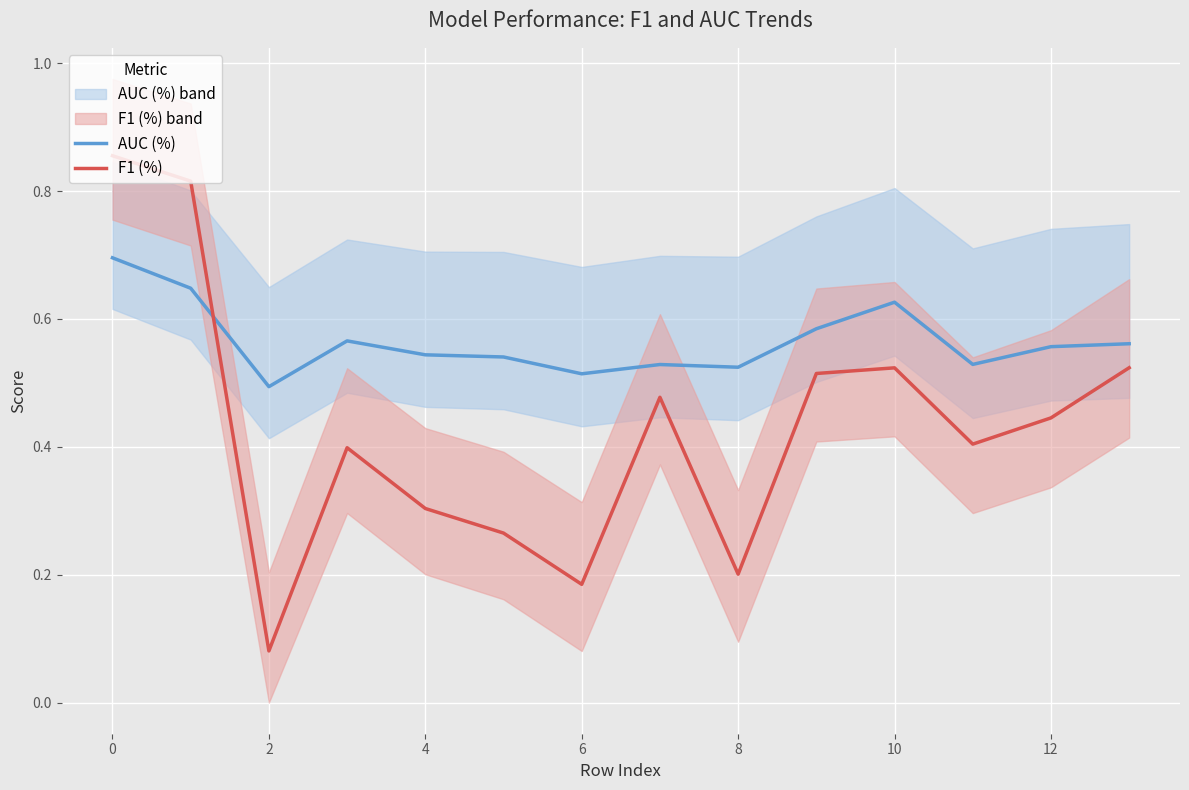

What is the label of the 2nd point from the right?

12